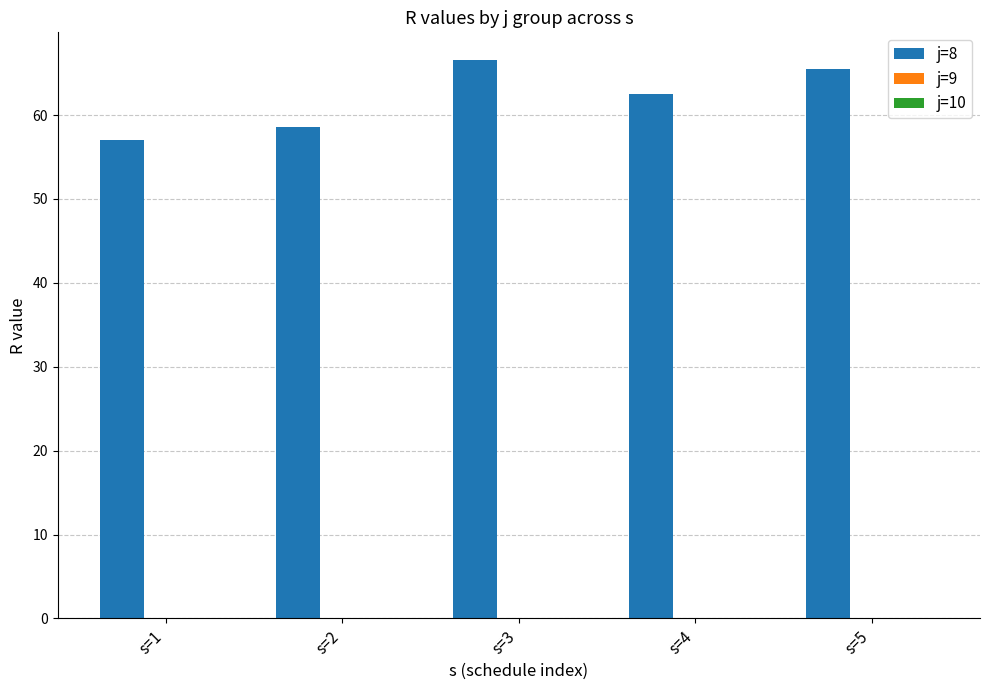

How many bars are there in total?

5